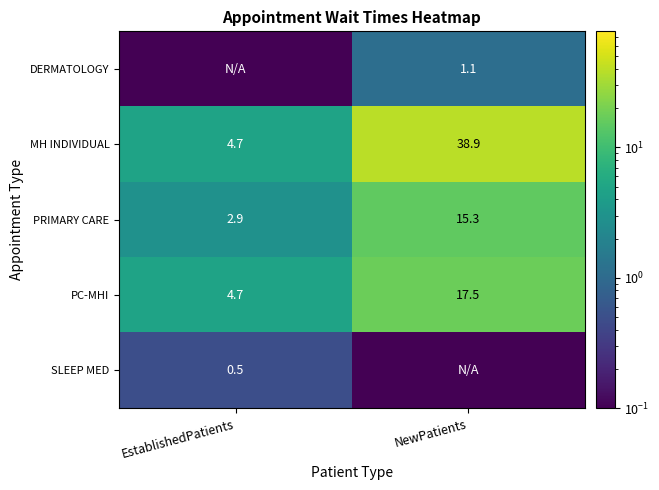

What is the total value across all series at EstablishedPatients?

12.8